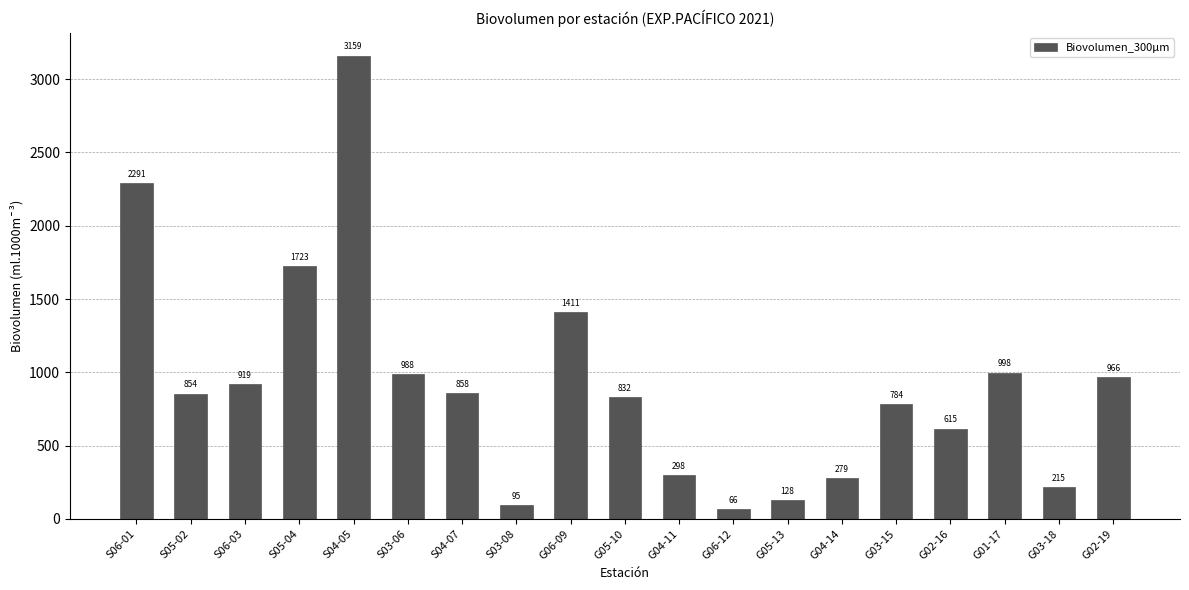

How many bars are there in total?

19